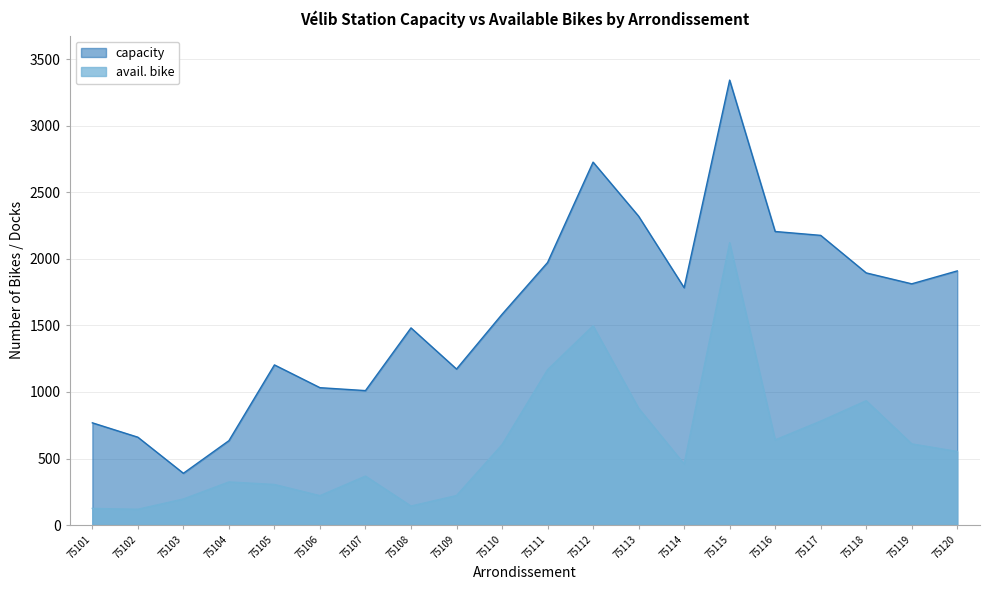

The value of capacity at 75115 is 5626. True or false?

False